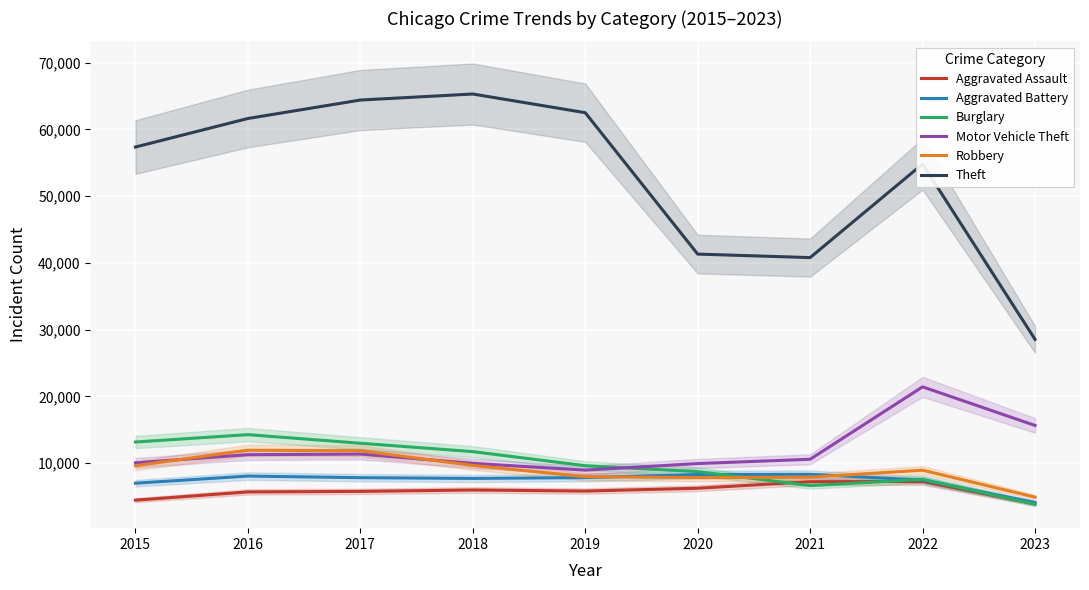

True or false: Aggravated Assault and Motor Vehicle Theft intersect in this chart.

False